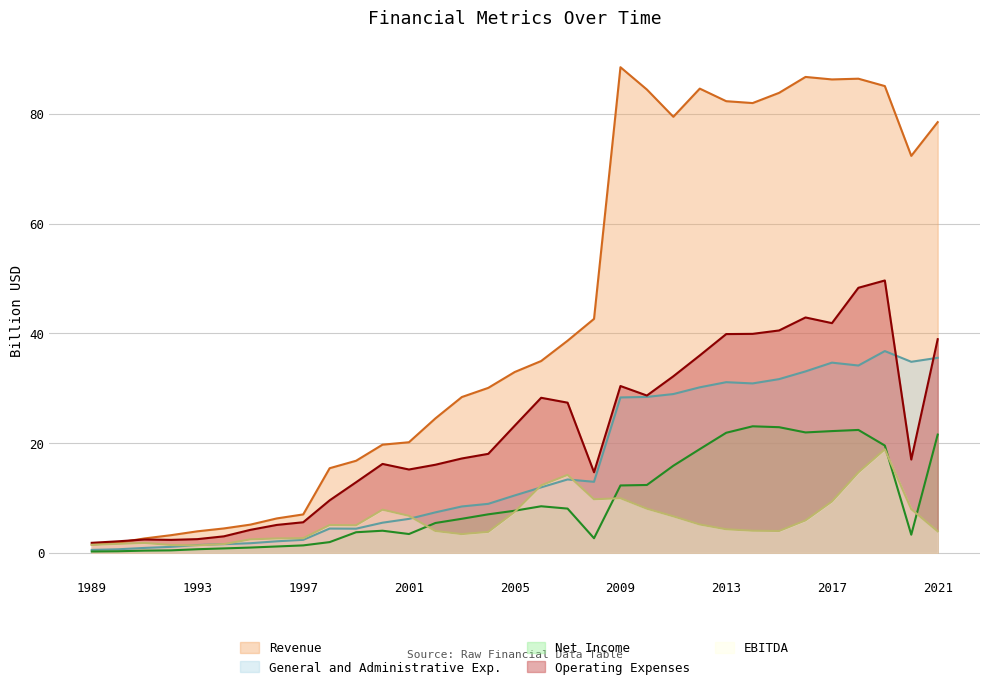

Rank the series at 1993 from highest to lowest value.

Revenue, Operating Expenses, General and Administrative Exp., EBITDA, Net Income